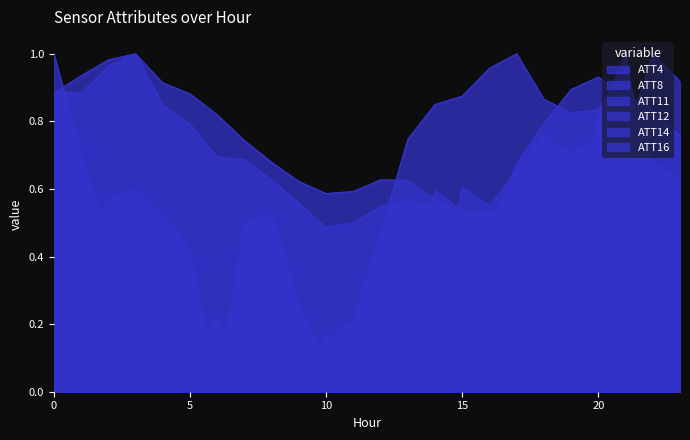

What is the average value of the ATT11 series?

0.6